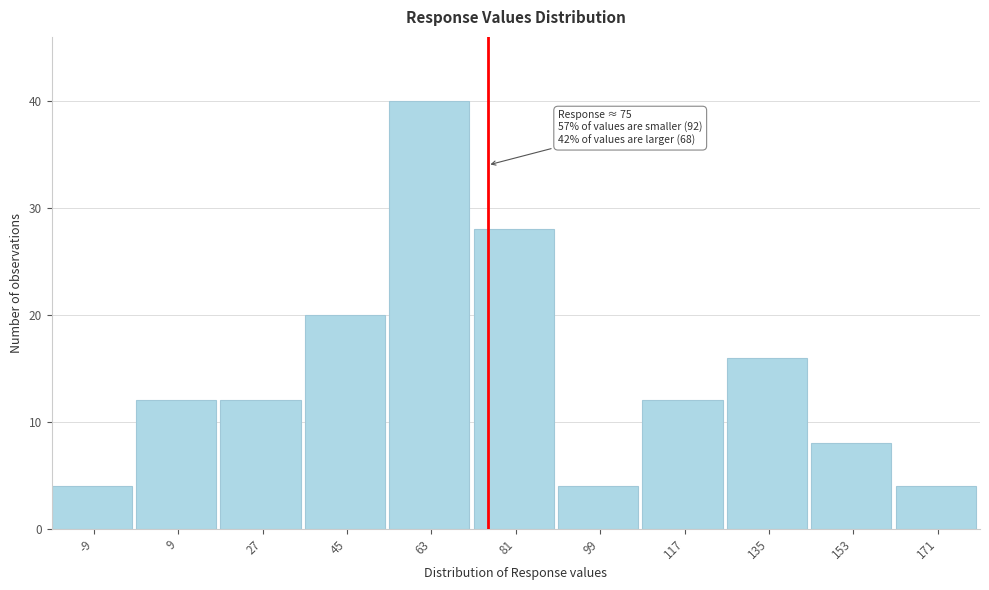

Which range on the x-axis has the tallest bar?

54 to 72